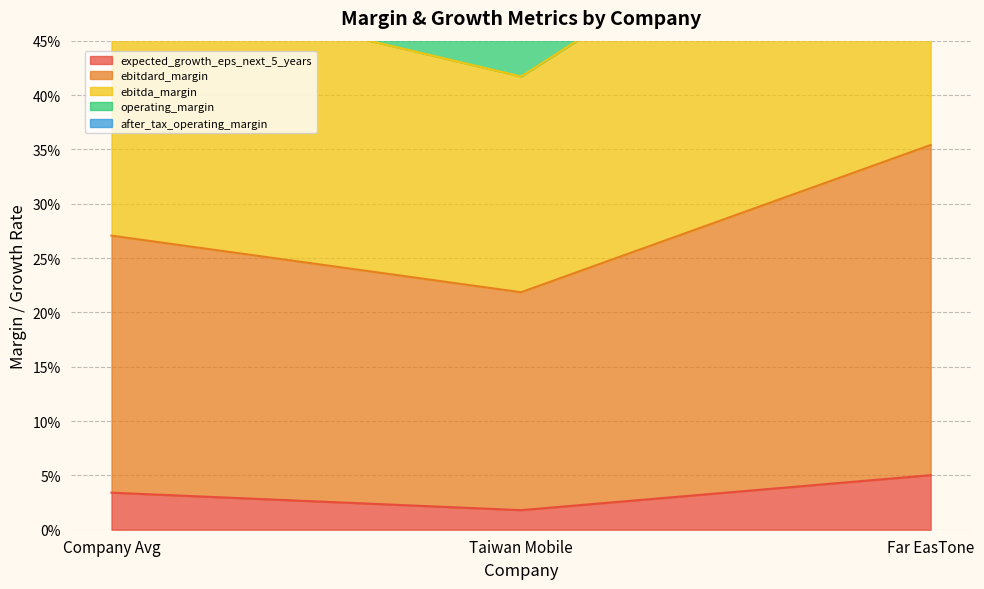

What are all the series names shown in the legend?

expected_growth_eps_next_5_years, ebitdard_margin, ebitda_margin, operating_margin, after_tax_operating_margin